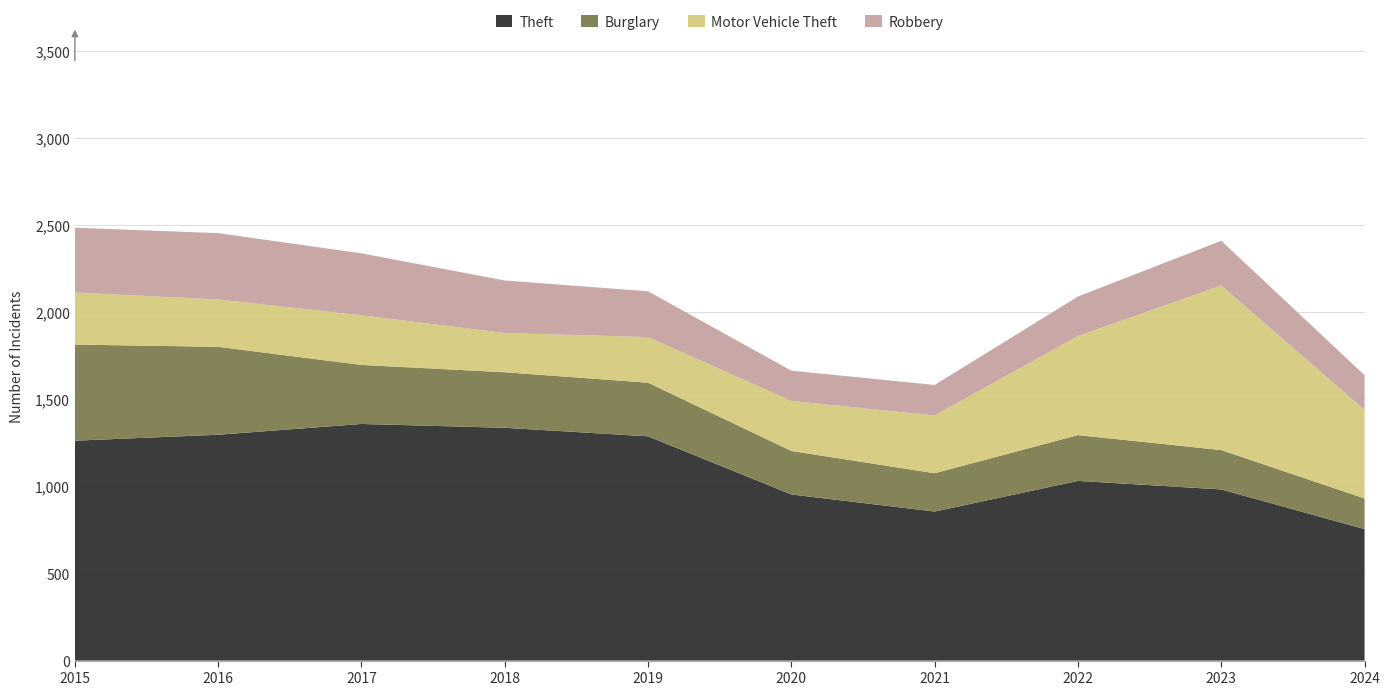

Reading left to right, transcribe all the data shown in this chart.

Theft: 1263	1297	1359	1337	1288	954	856	1032	983	755
Burglary: 552	505	339	319	308	250	220	263	226	176
Motor Vehicle Theft: 299	272	285	225	262	287	332	569	945	509
Robbery: 372	381	356	302	263	174	175	227	257	199